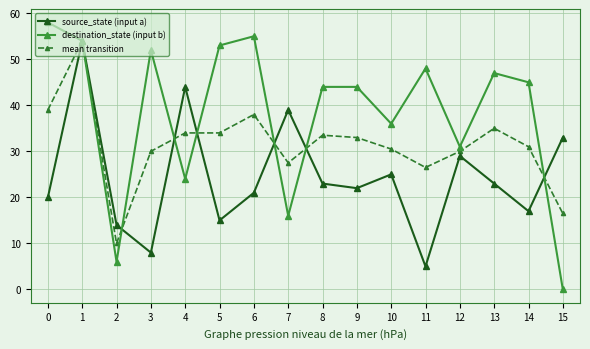

Count the number of categories in the chart.

16